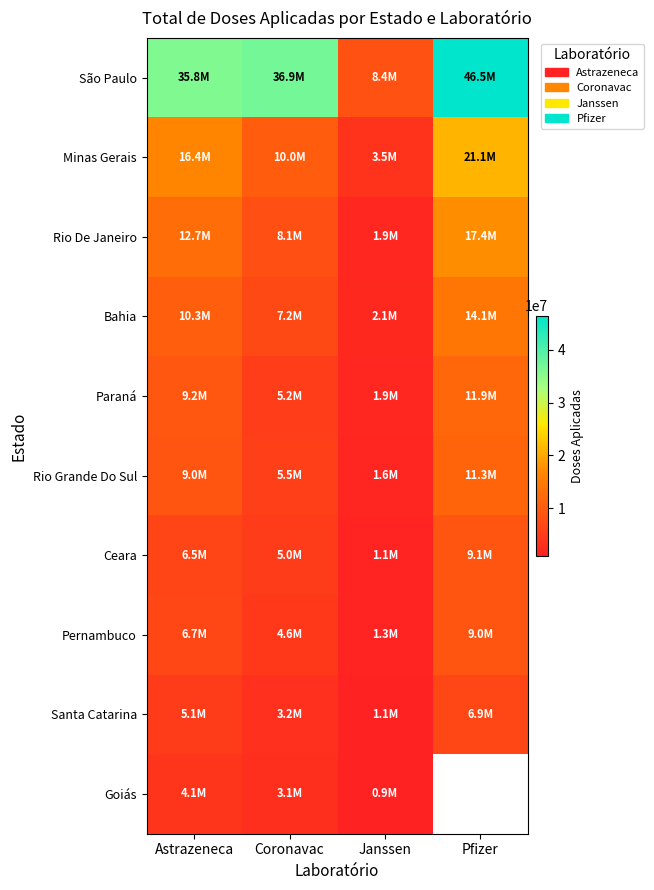

Which label corresponds to the smallest value in the chart?

Janssen